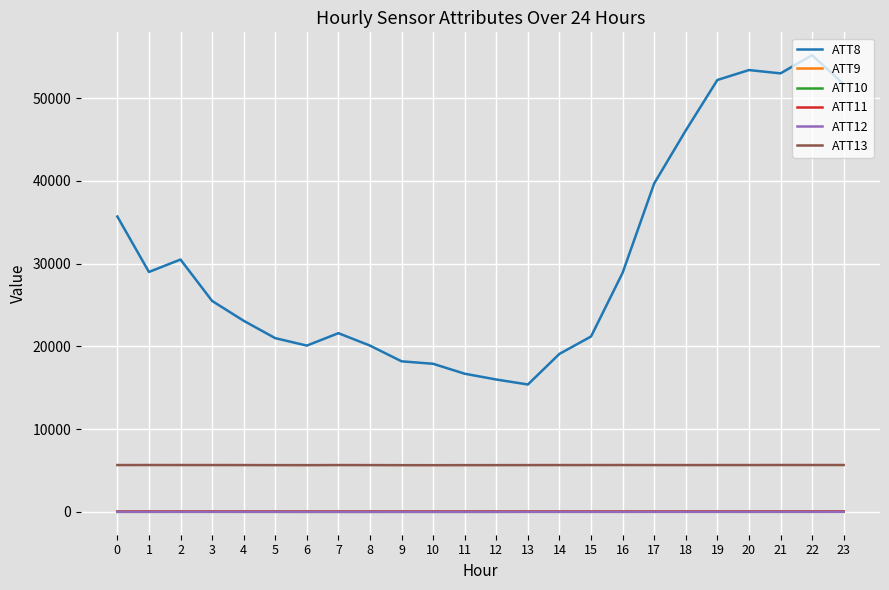

Which series has the largest range (max minus min)?

ATT8